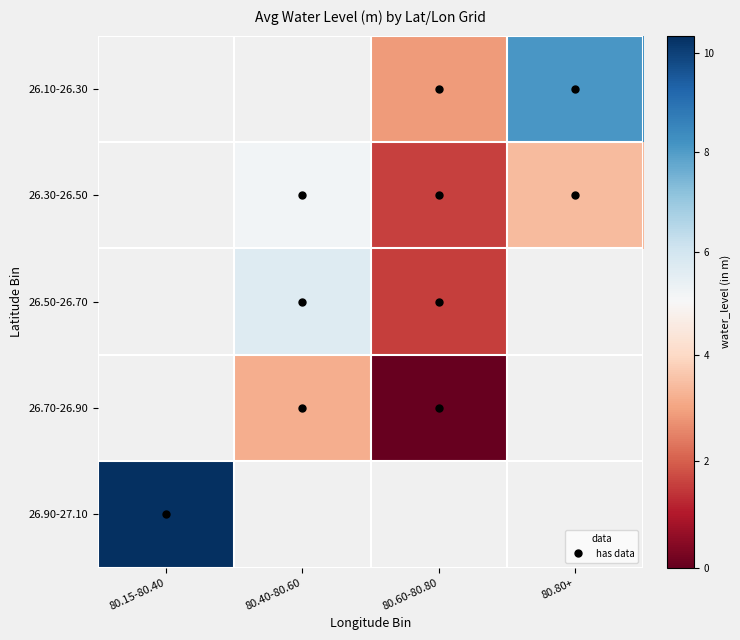

Which category has the highest value across all series?

80.15-80.40